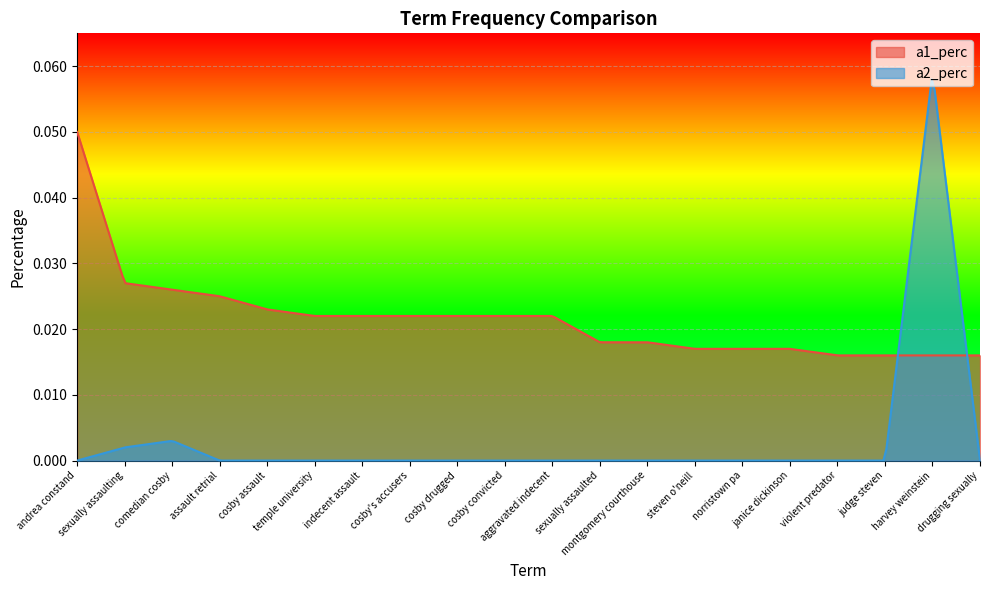

How many times do a2_perc and a1_perc cross each other?

2